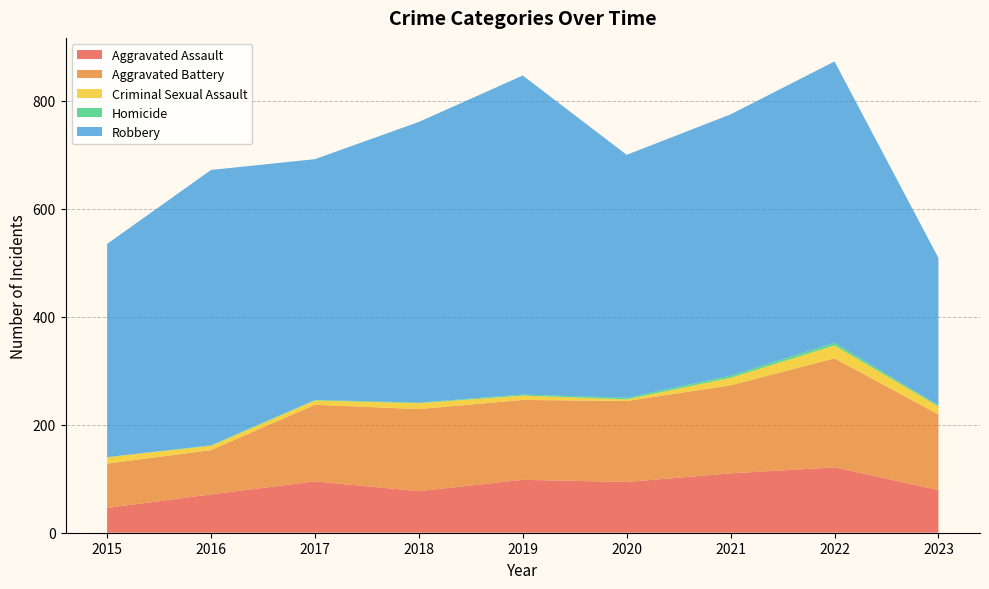

Reading left to right, list all the values displayed in this chart.

Aggravated Assault: 2015=46	2016=71	2017=95	2018=77	2019=98	2020=94	2021=110	2022=121	2023=79
Aggravated Battery: 2015=82	2016=82	2017=142	2018=152	2019=148	2020=150	2021=163	2022=202	2023=140
Criminal Sexual Assault: 2015=12	2016=8	2017=8	2018=11	2019=8	2020=3	2021=14	2022=24	2023=15
Homicide: 2015=0	2016=1	2017=1	2018=1	2019=2	2020=3	2021=4	2022=5	2023=2
Robbery: 2015=395	2016=510	2017=446	2018=520	2019=591	2020=450	2021=484	2022=521	2023=273